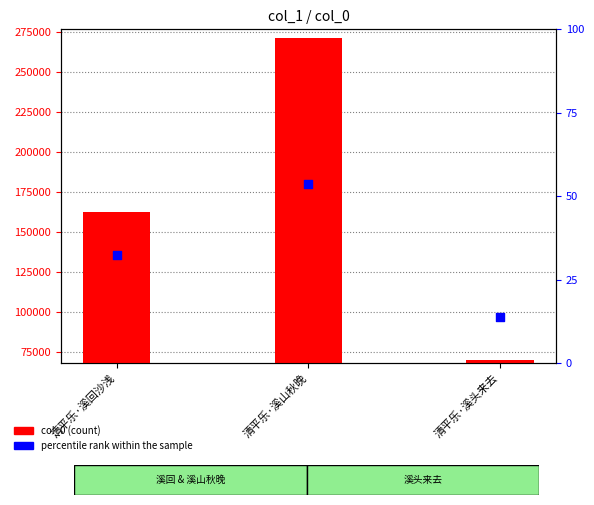

What are all the series names shown in the legend?

col_0, percentile rank within the sample